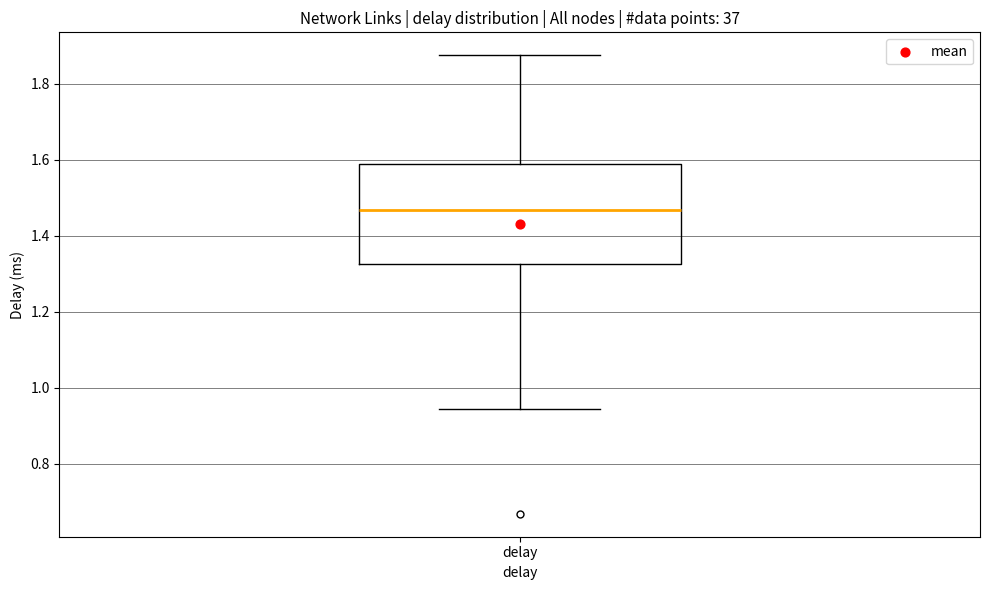

Transcribe this box plot: give where the median line is, the range the box spans, and where the two whiskers end, as read against the y-axis. The values are not printed on the chart, so give them approximately, as read against the axis.

median 1.46, box 1.32 to 1.58, whiskers 0.94 to 1.88